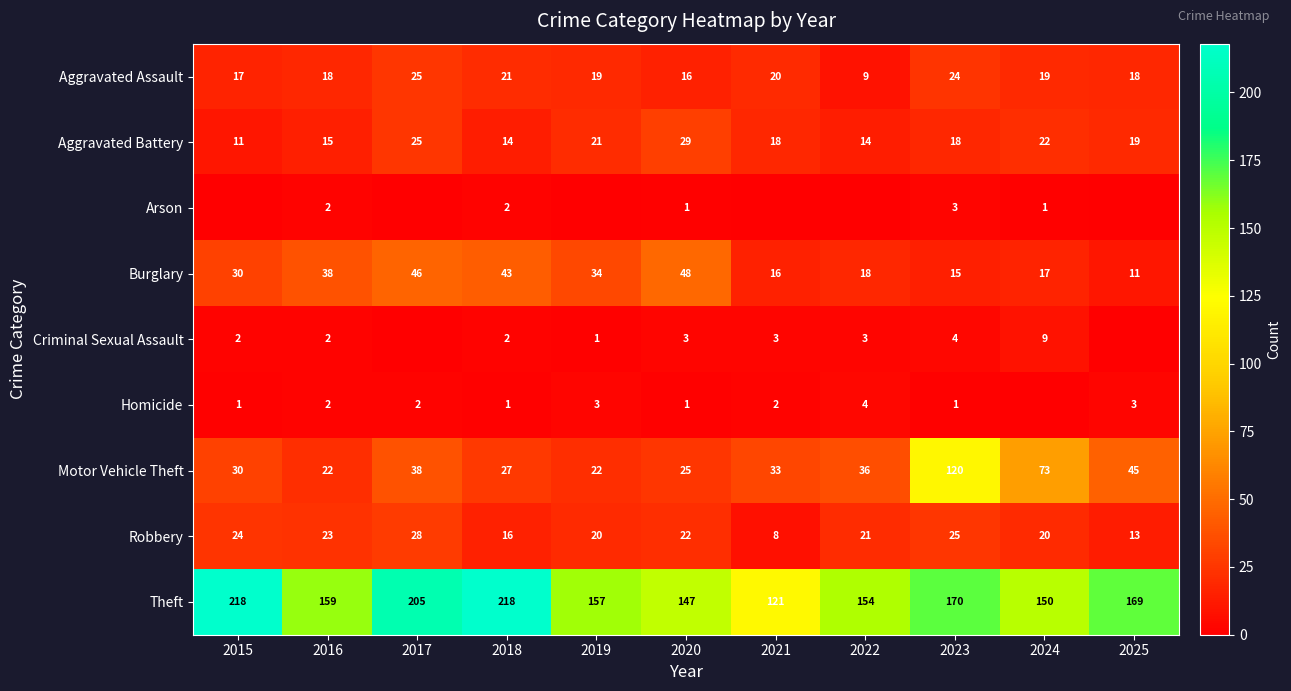

What is the total value across all series at 2018?

344